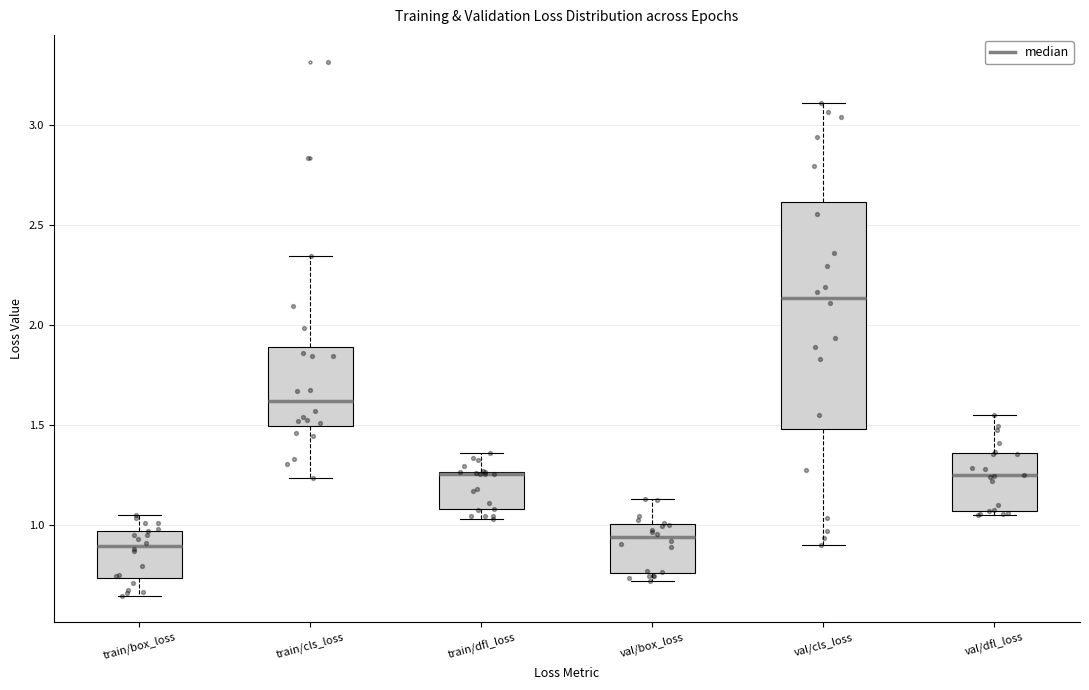

Comparing the boxes themselves (not the whiskers), which one is the tallest?

val/cls_loss